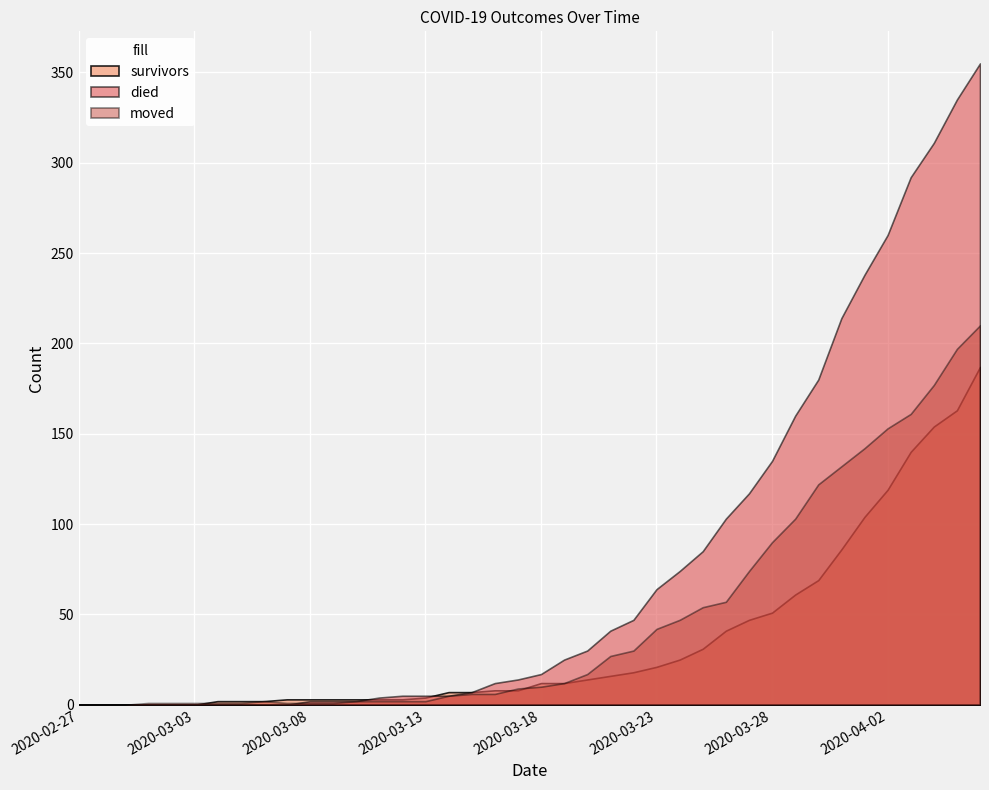

Which series has the largest total across all categories?

died